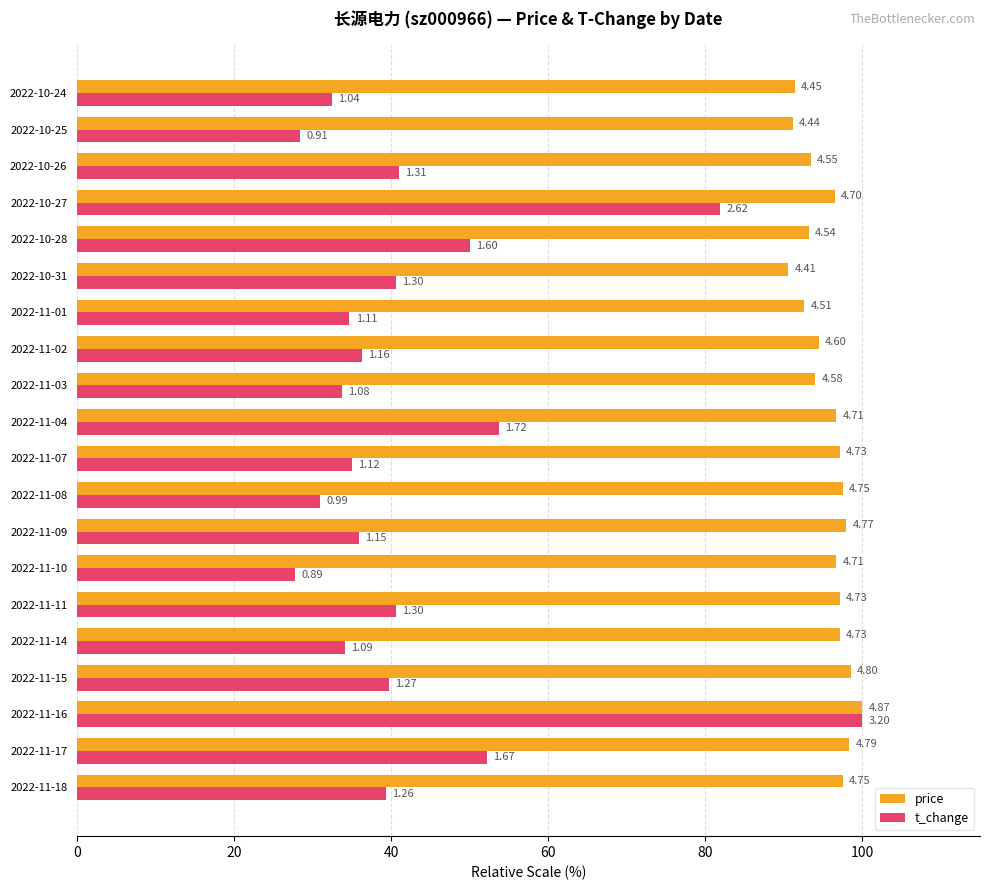

Which series has the largest range (max minus min)?

t_change